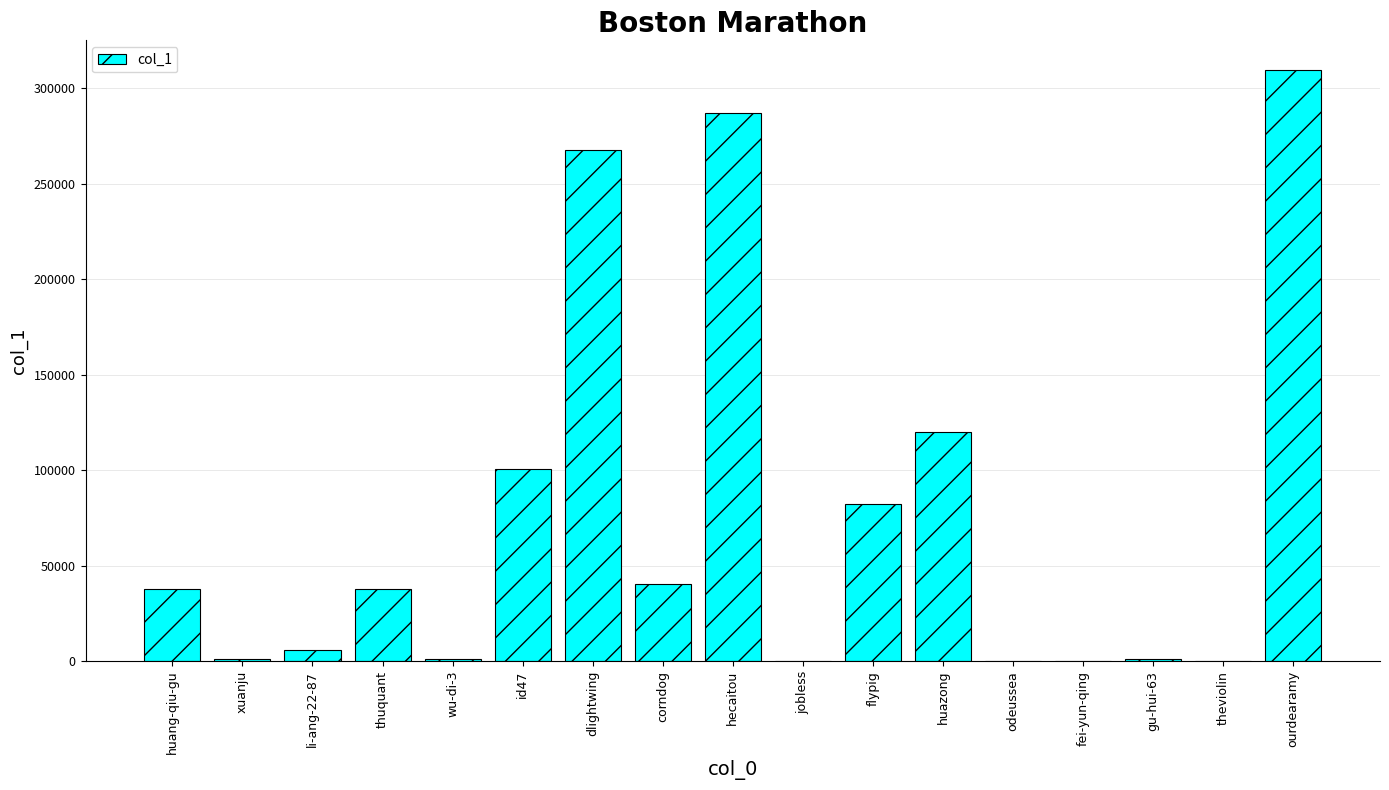

What is the maximum value shown in the chart?

309542